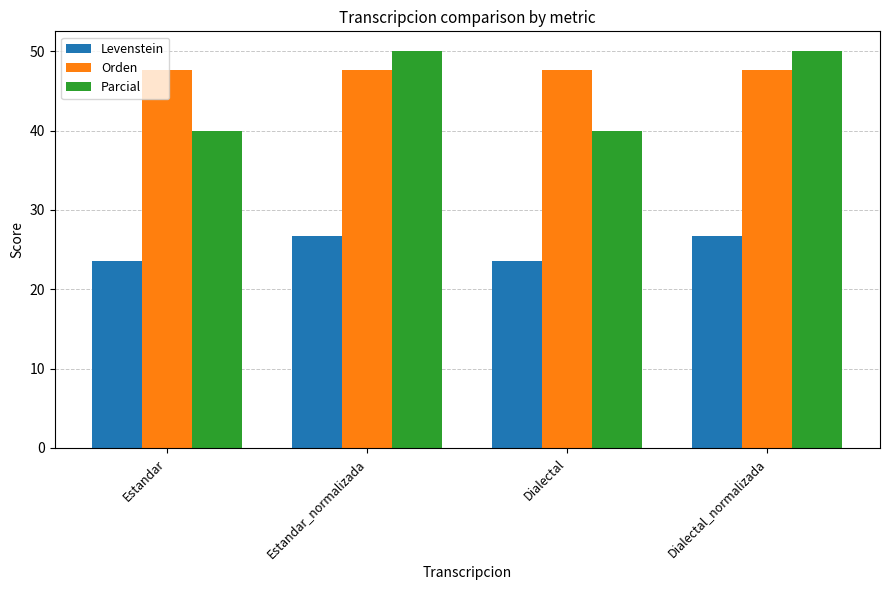

Is the value of Parcial at Dialectal greater than the value of Orden at Estandar_normalizada?

No